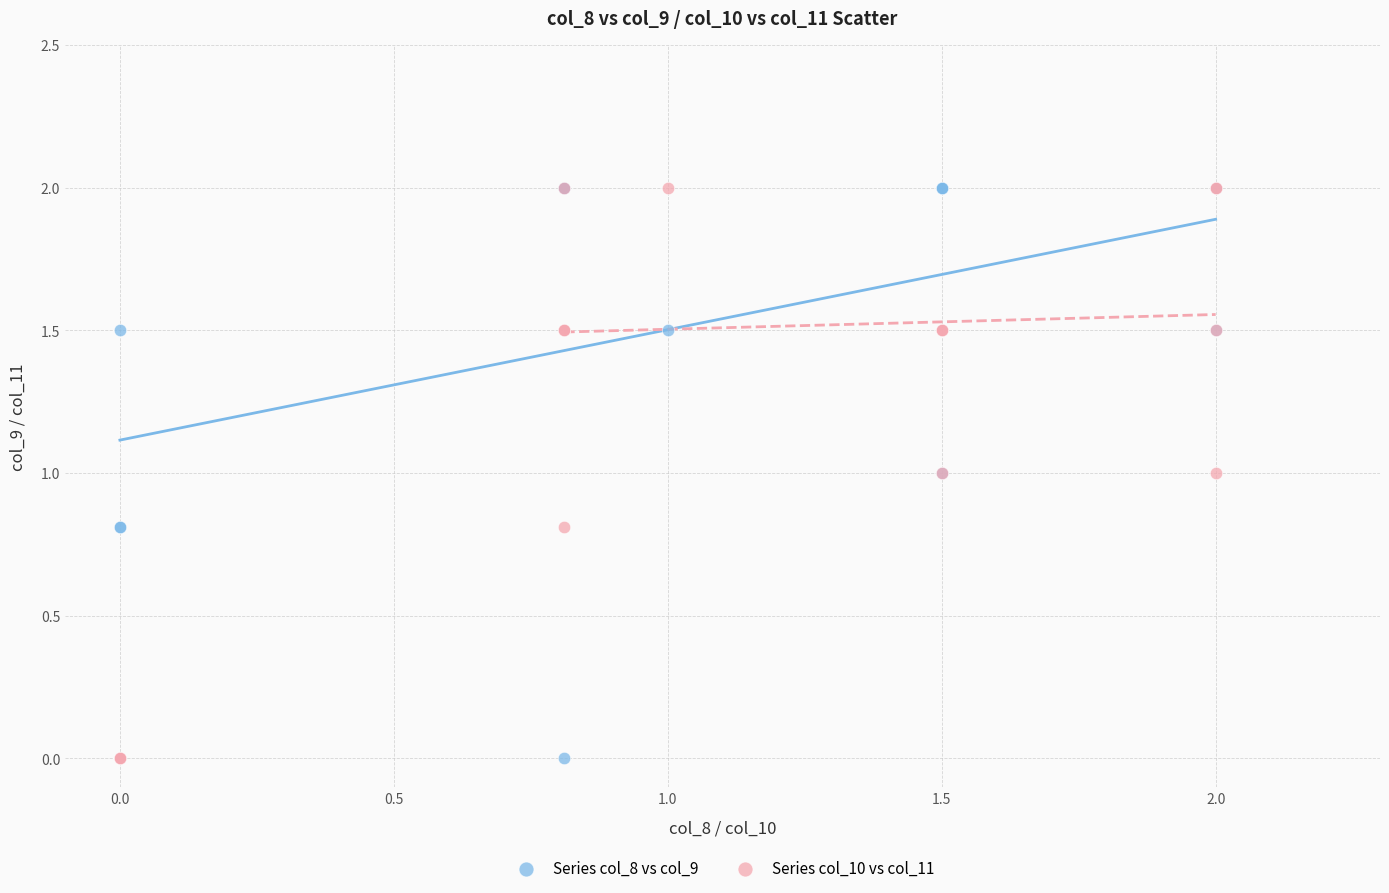

What are all the series names shown in the legend?

Series col_8 vs col_9, Series col_10 vs col_11